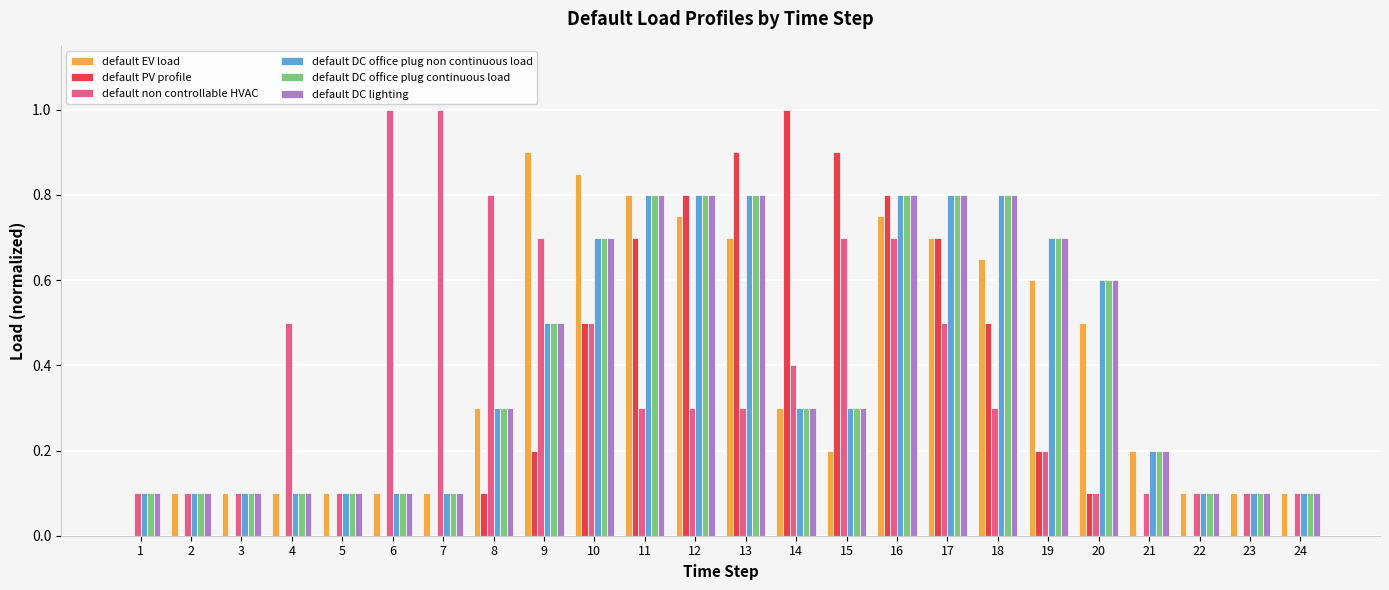

What is the total value across all series at 11?

4.2